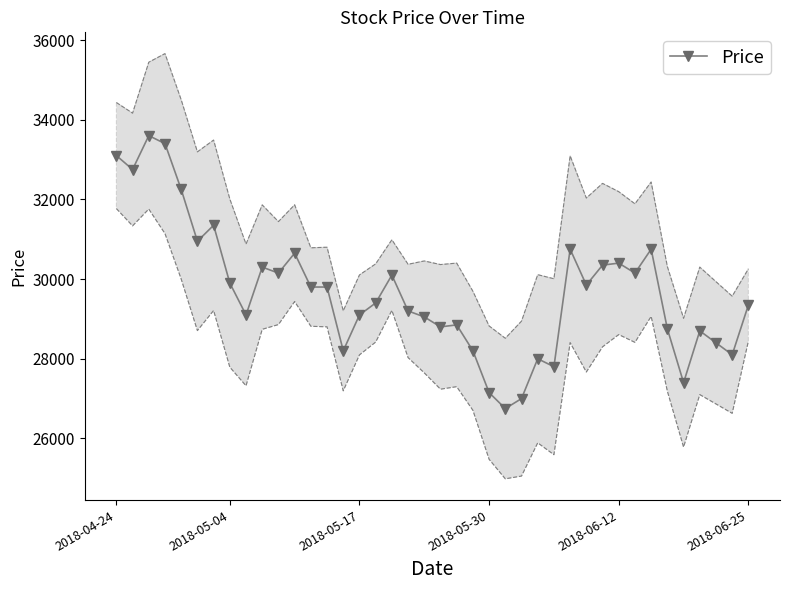

How many lines are shown in the chart?

1